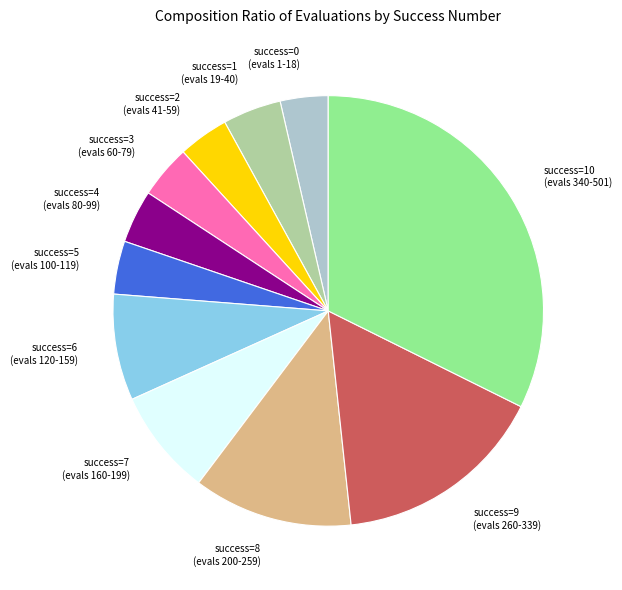

What is the ratio of the value at success=10 (evals 340-501) to the value at success=8 (evals 200-259)?

2.7